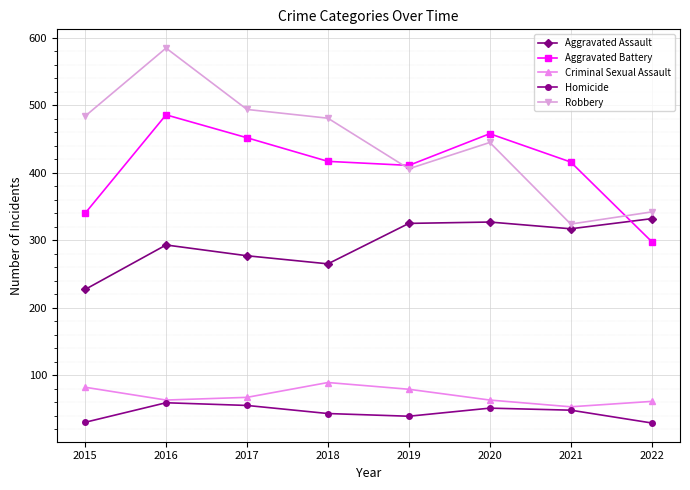

True or false: Homicide and Aggravated Battery cross at least once.

False